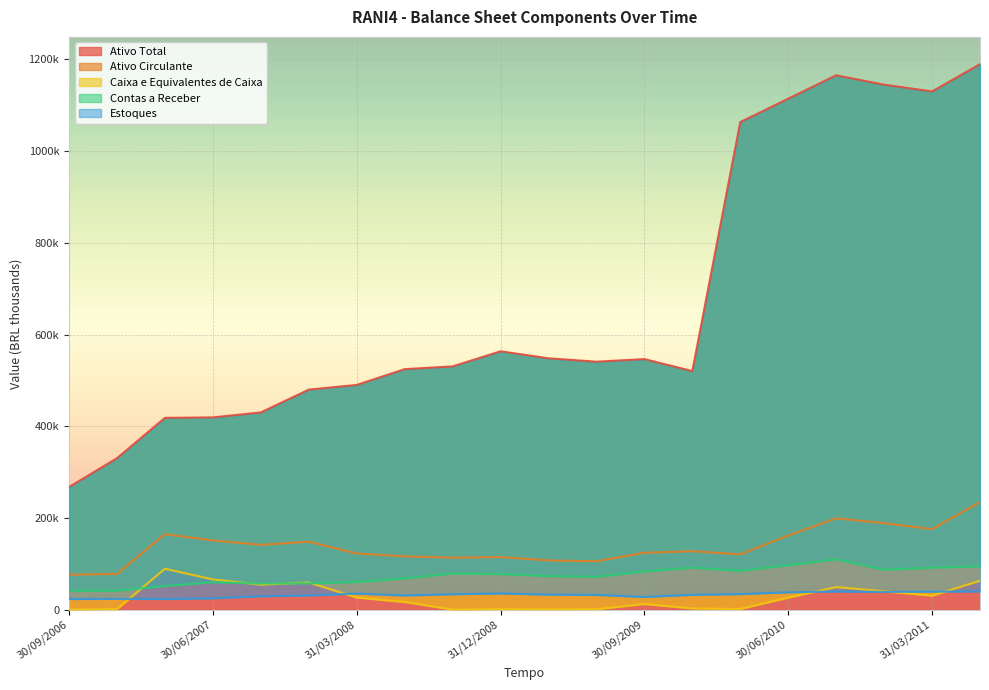

At which category is the sum across all series the highest?

30/06/2011